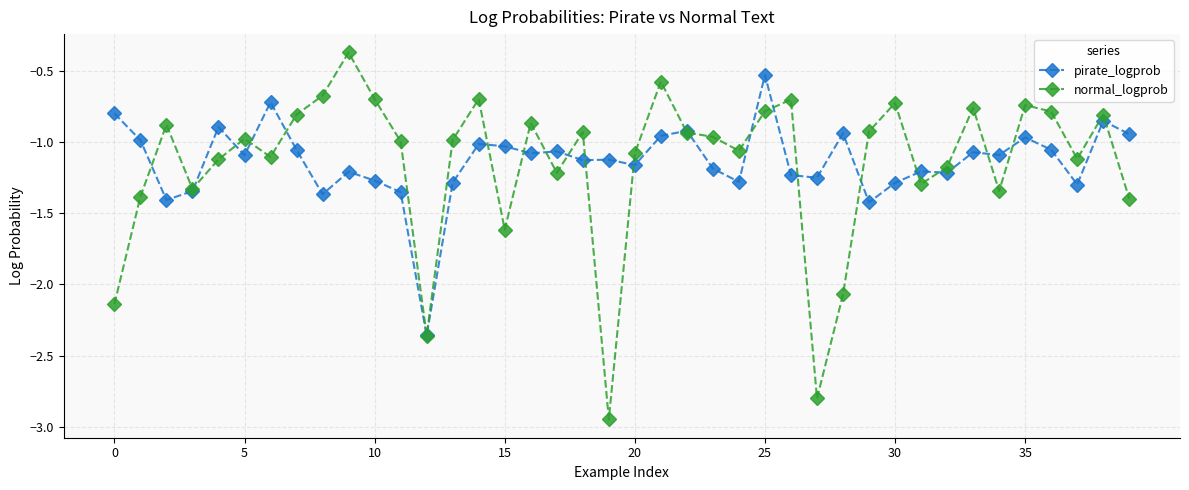

What is the maximum value shown in the chart?

-0.4